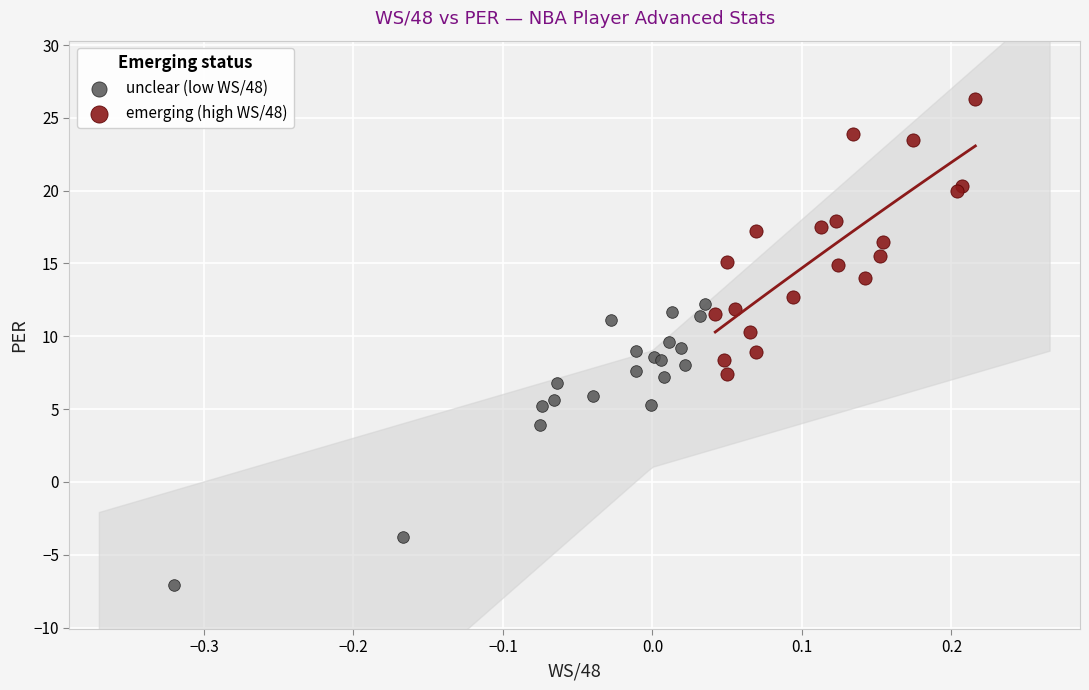

Which series contains the highest Y value?

emerging (high WS/48)